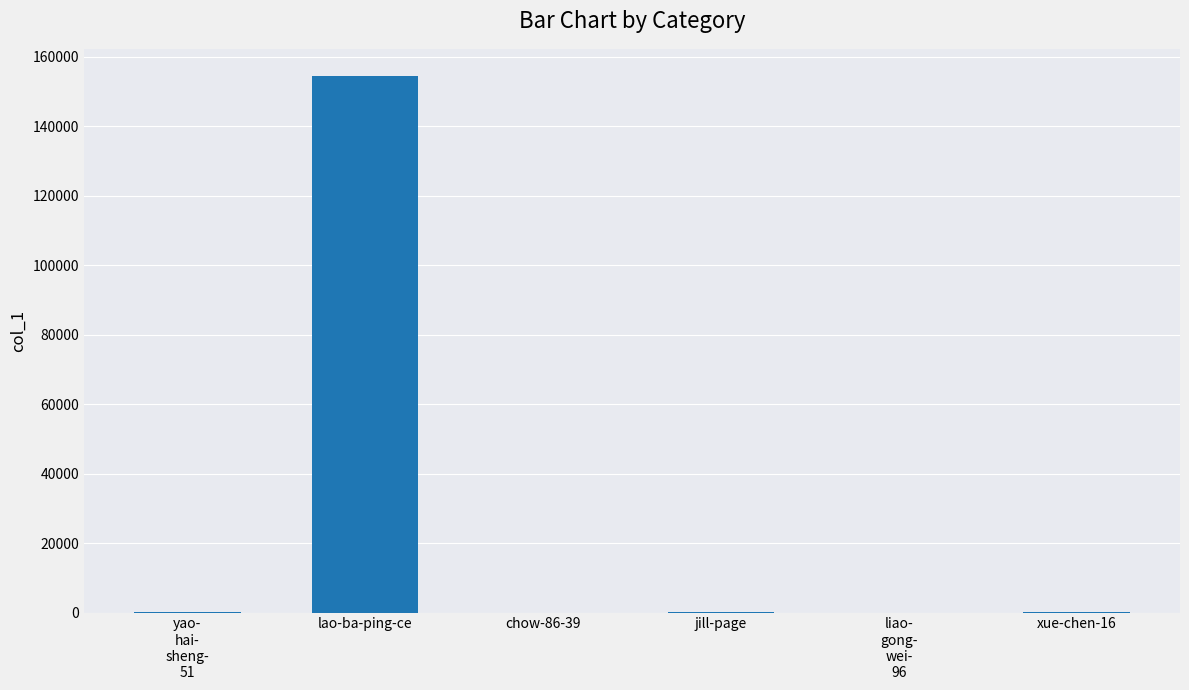

How many data points does each series have?

6